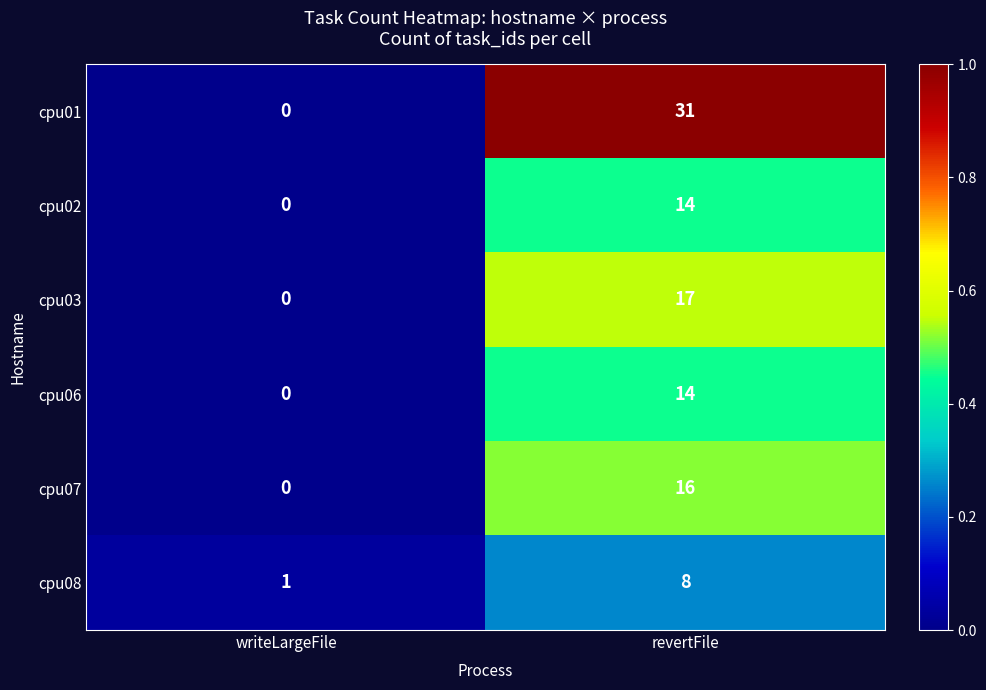

What is the maximum value shown in the chart?

31